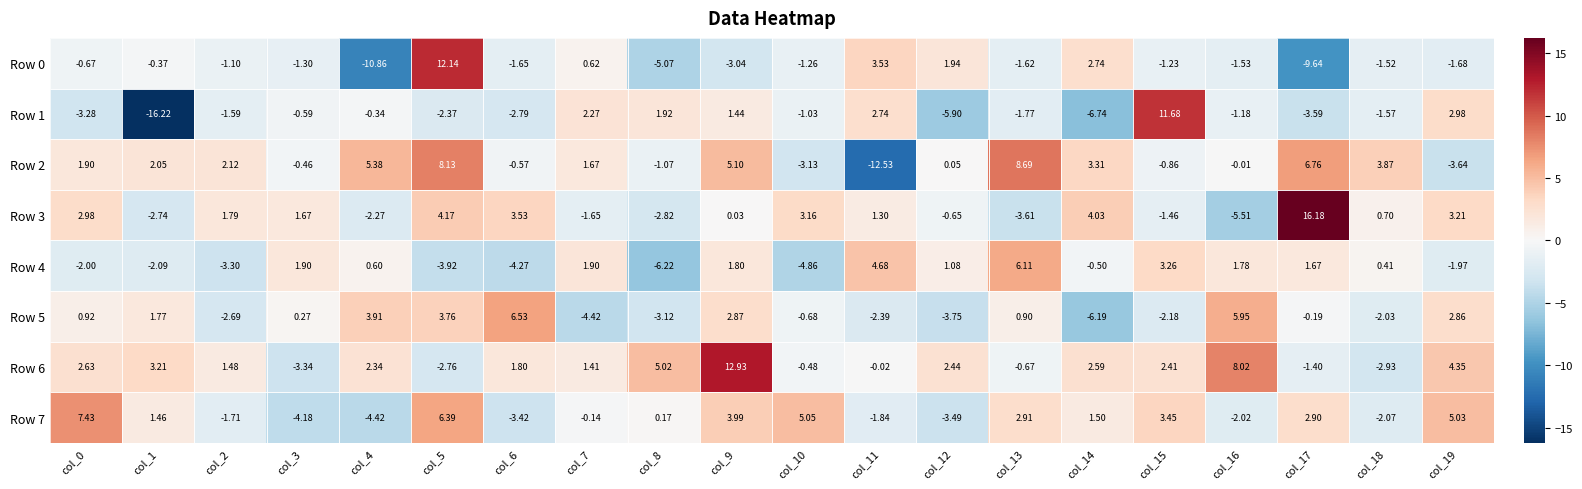

Is the value of Row 4 at col_19 greater than the value of Row 7 at col_5?

No